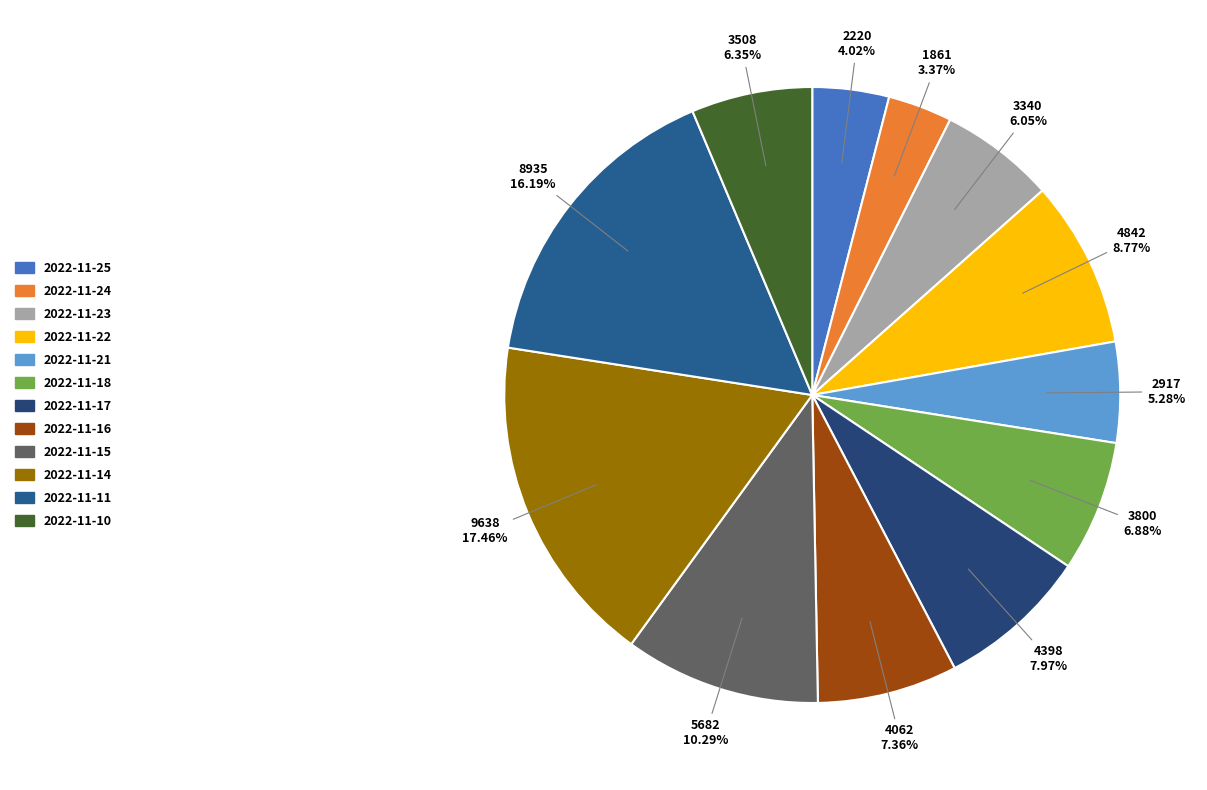

What percentage is the 2022-11-21 slice, to the nearest percent?

5%